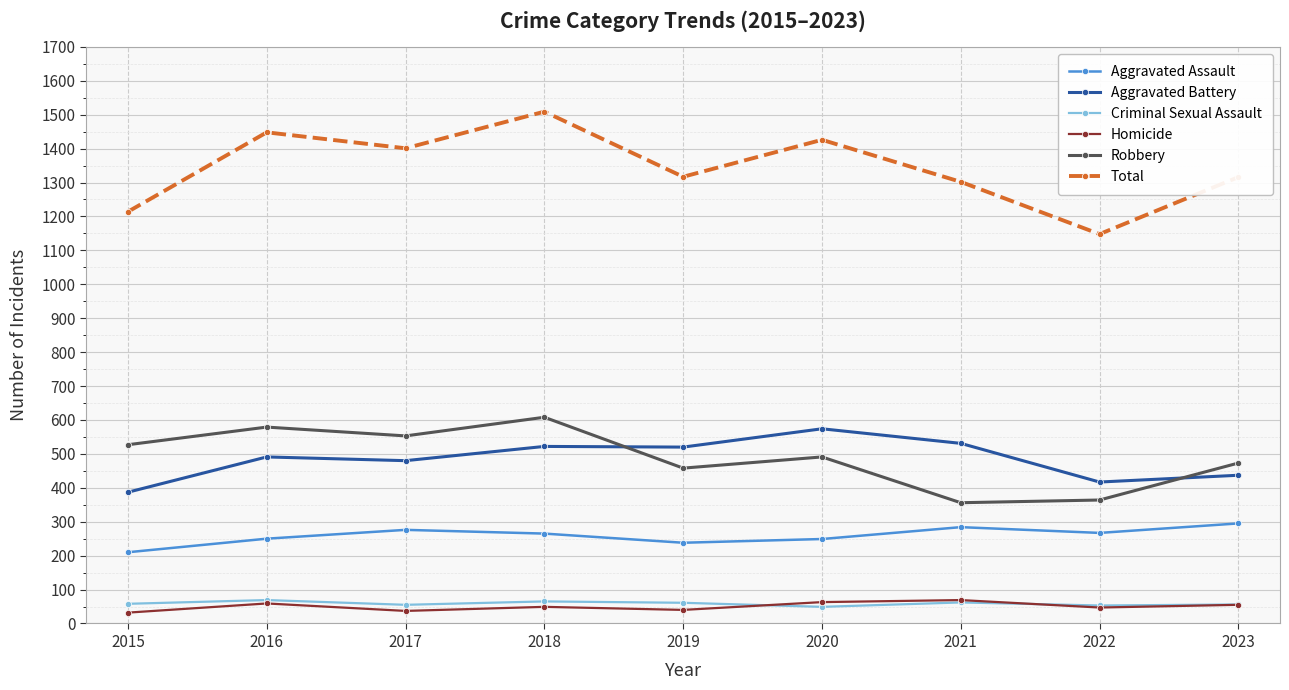

What are all the series names shown in the legend?

Aggravated Assault, Aggravated Battery, Criminal Sexual Assault, Homicide, Robbery, Total